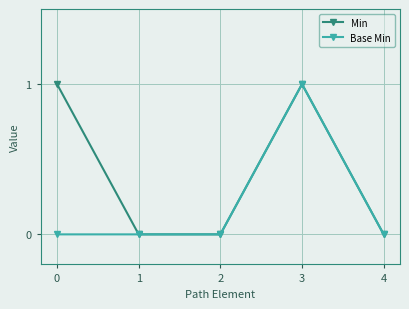

Where is the first local maximum for Min?

3